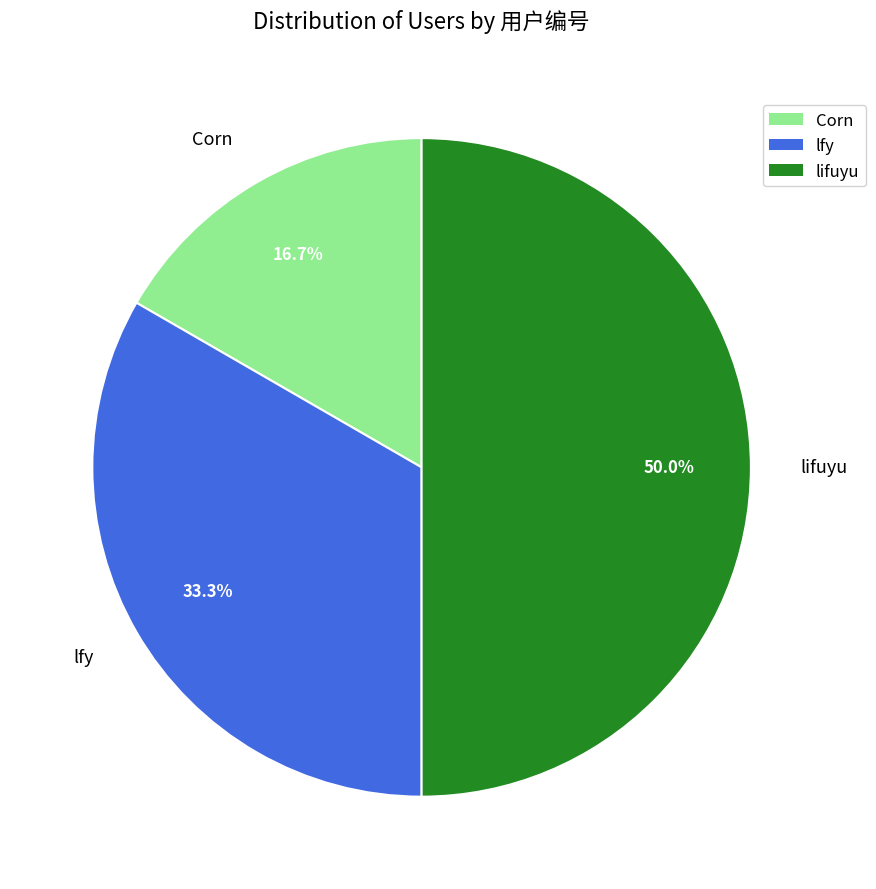

To the nearest percent, what is the combined percentage of Corn and lfy?

50%